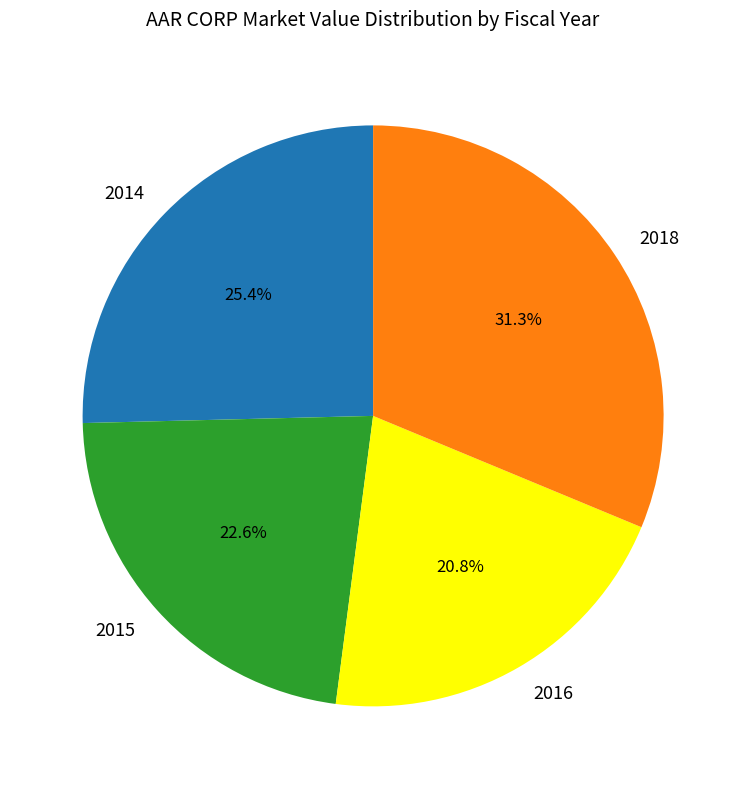

Rank the categories by value from highest to lowest.

2018, 2014, 2015, 2016